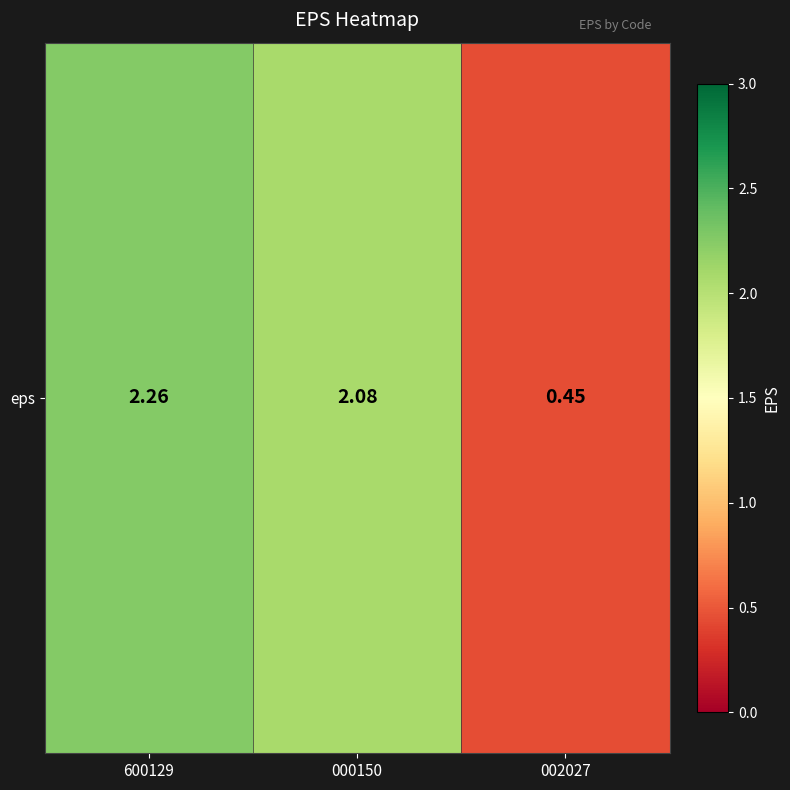

Reading left to right, list all the values displayed in this chart.

2.3	2.1	0.5